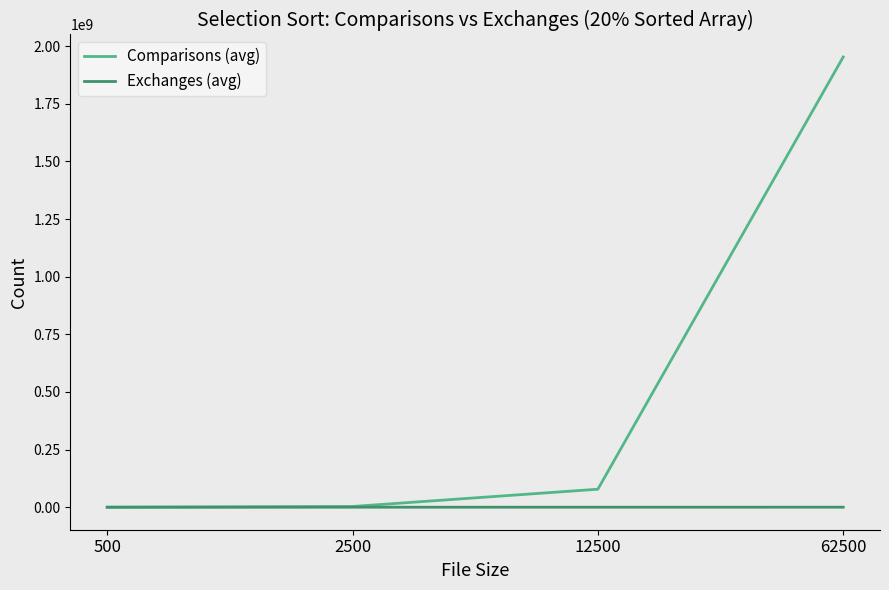

List the series in order of their overall mean, lowest first.

Exchanges (avg), Comparisons (avg)